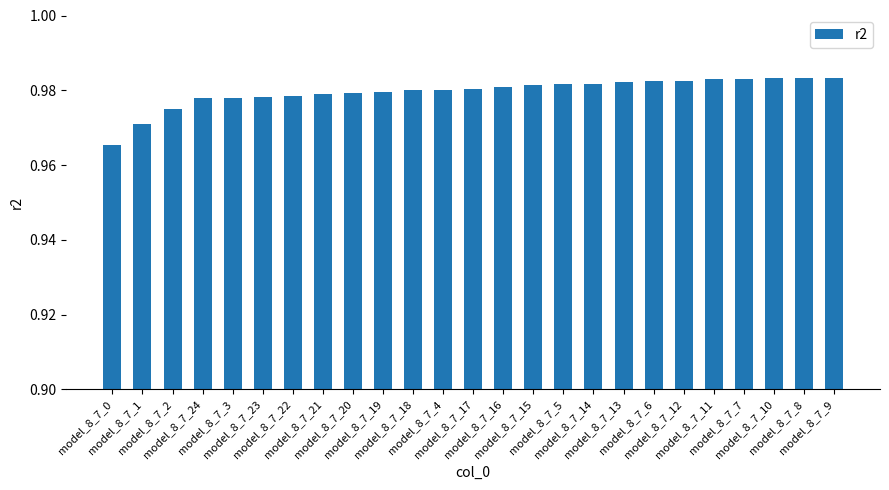

What is the sum of all values?

24.5